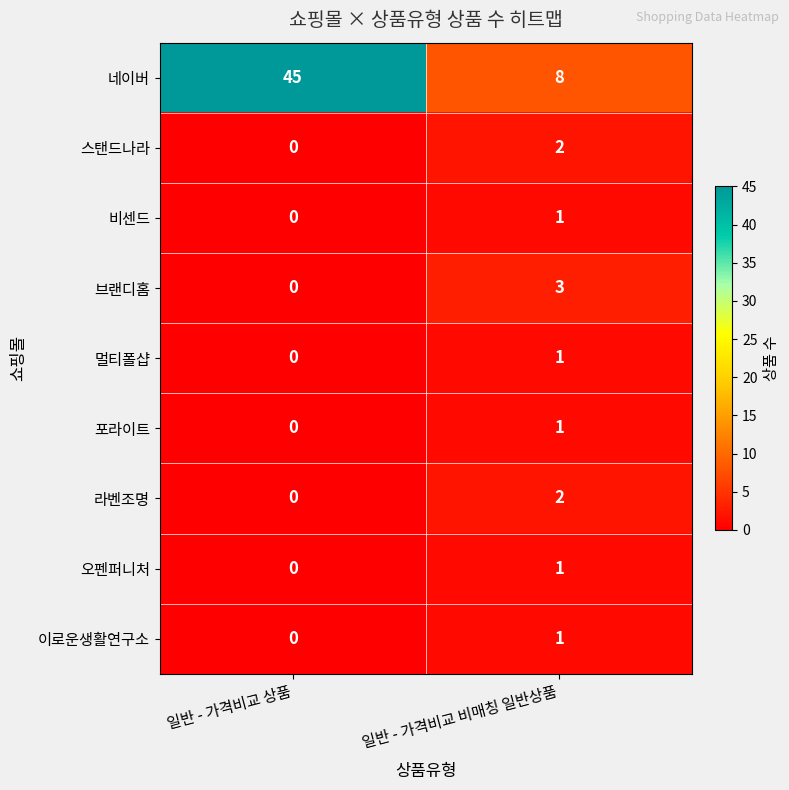

What is the sum of the 브랜디홈 values at 일반 - 가격비교 상품 and 일반 - 가격비교 비매칭 일반상품?

3